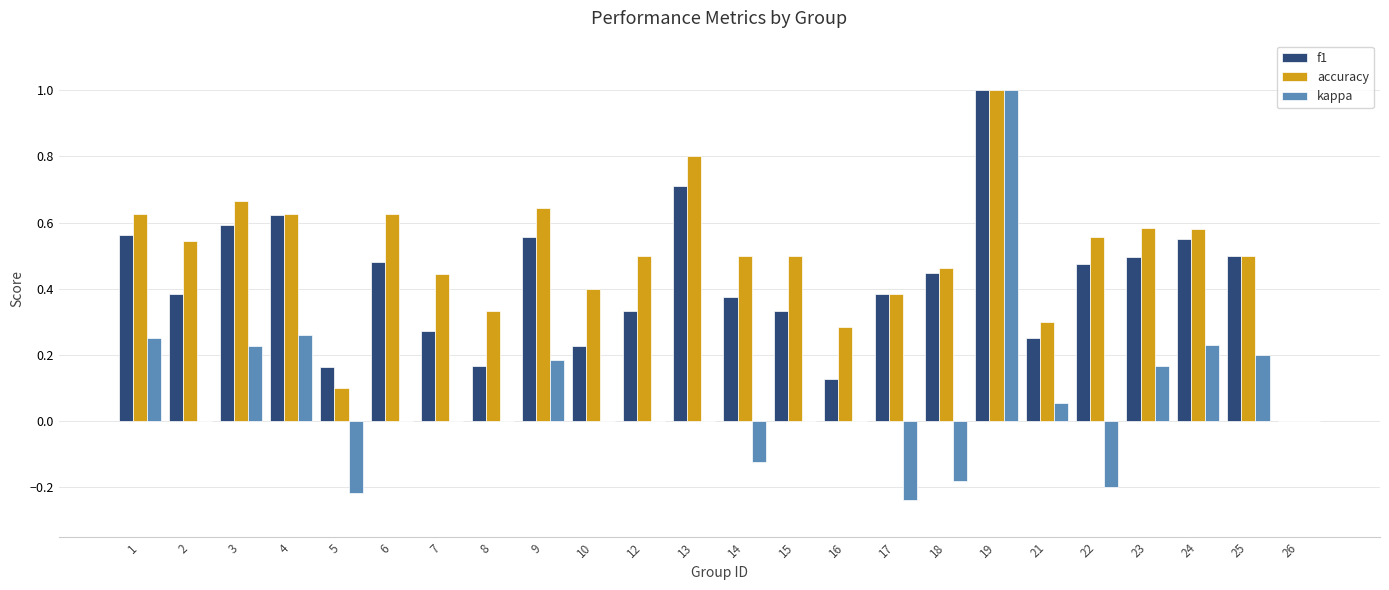

What is the sum of the accuracy values at 23 and 22?

1.1